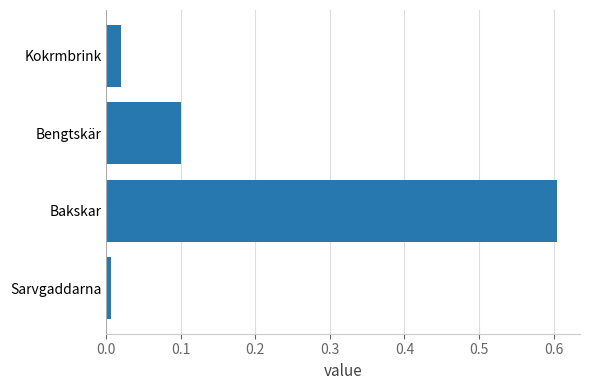

Between Sarvgaddarna and Bengtskär, which is larger?

Bengtskär